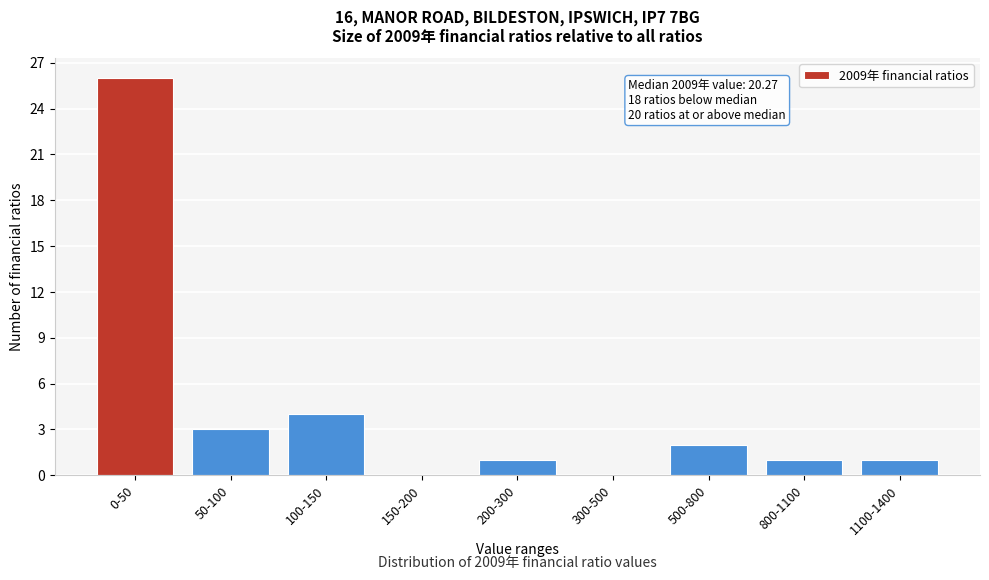

Reading left to right, list all the values displayed in this chart.

0-50=26	50-100=3	100-150=4	150-200=0	200-300=1	300-500=0	500-800=2	800-1100=1	1100-1400=1